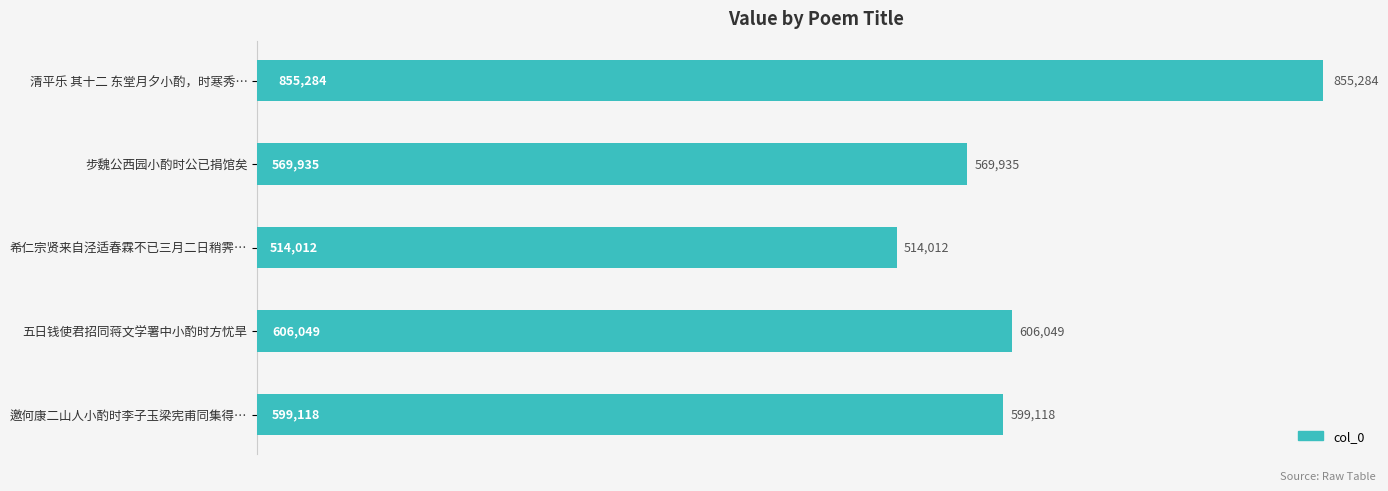

At which category does the chart reach its minimum across all series?

希仁宗贤来自泾适春霖不已三月二日稍霁…